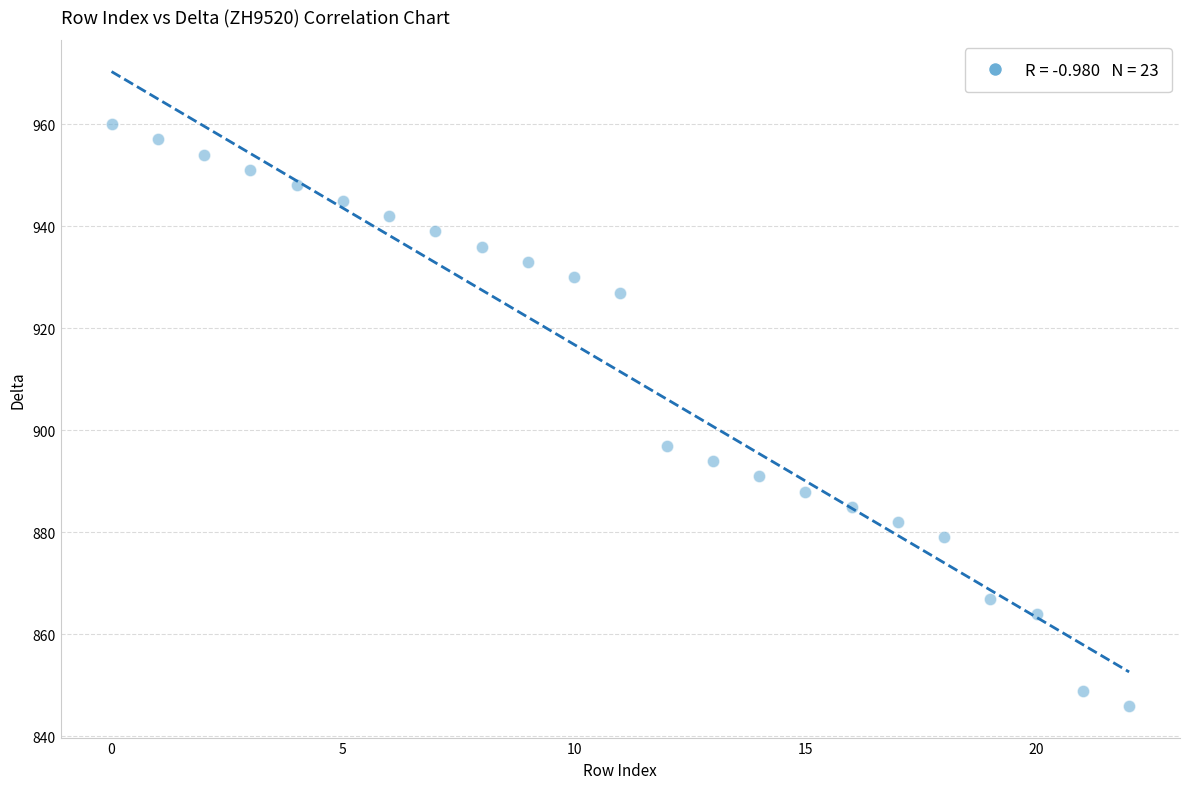

What Y value in the scatter plot is closest to 903?

897